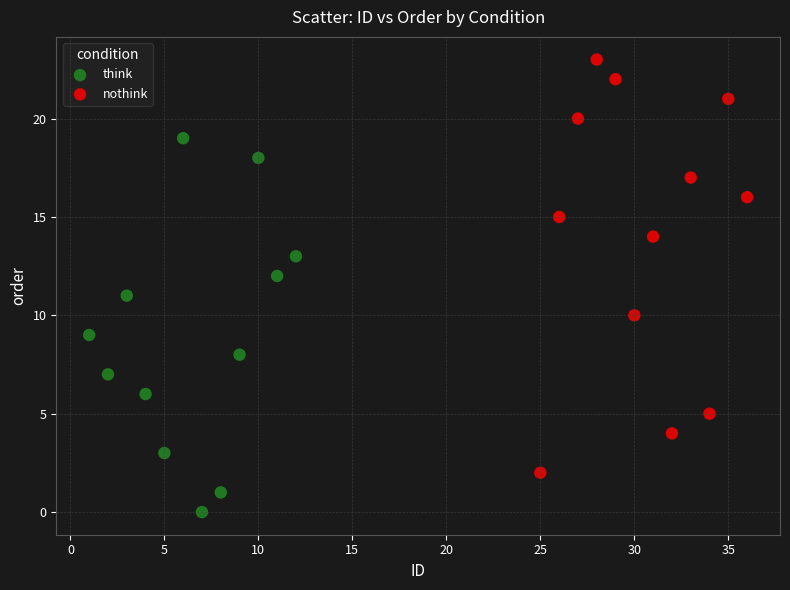

Which series reaches the maximum Y coordinate?

nothink